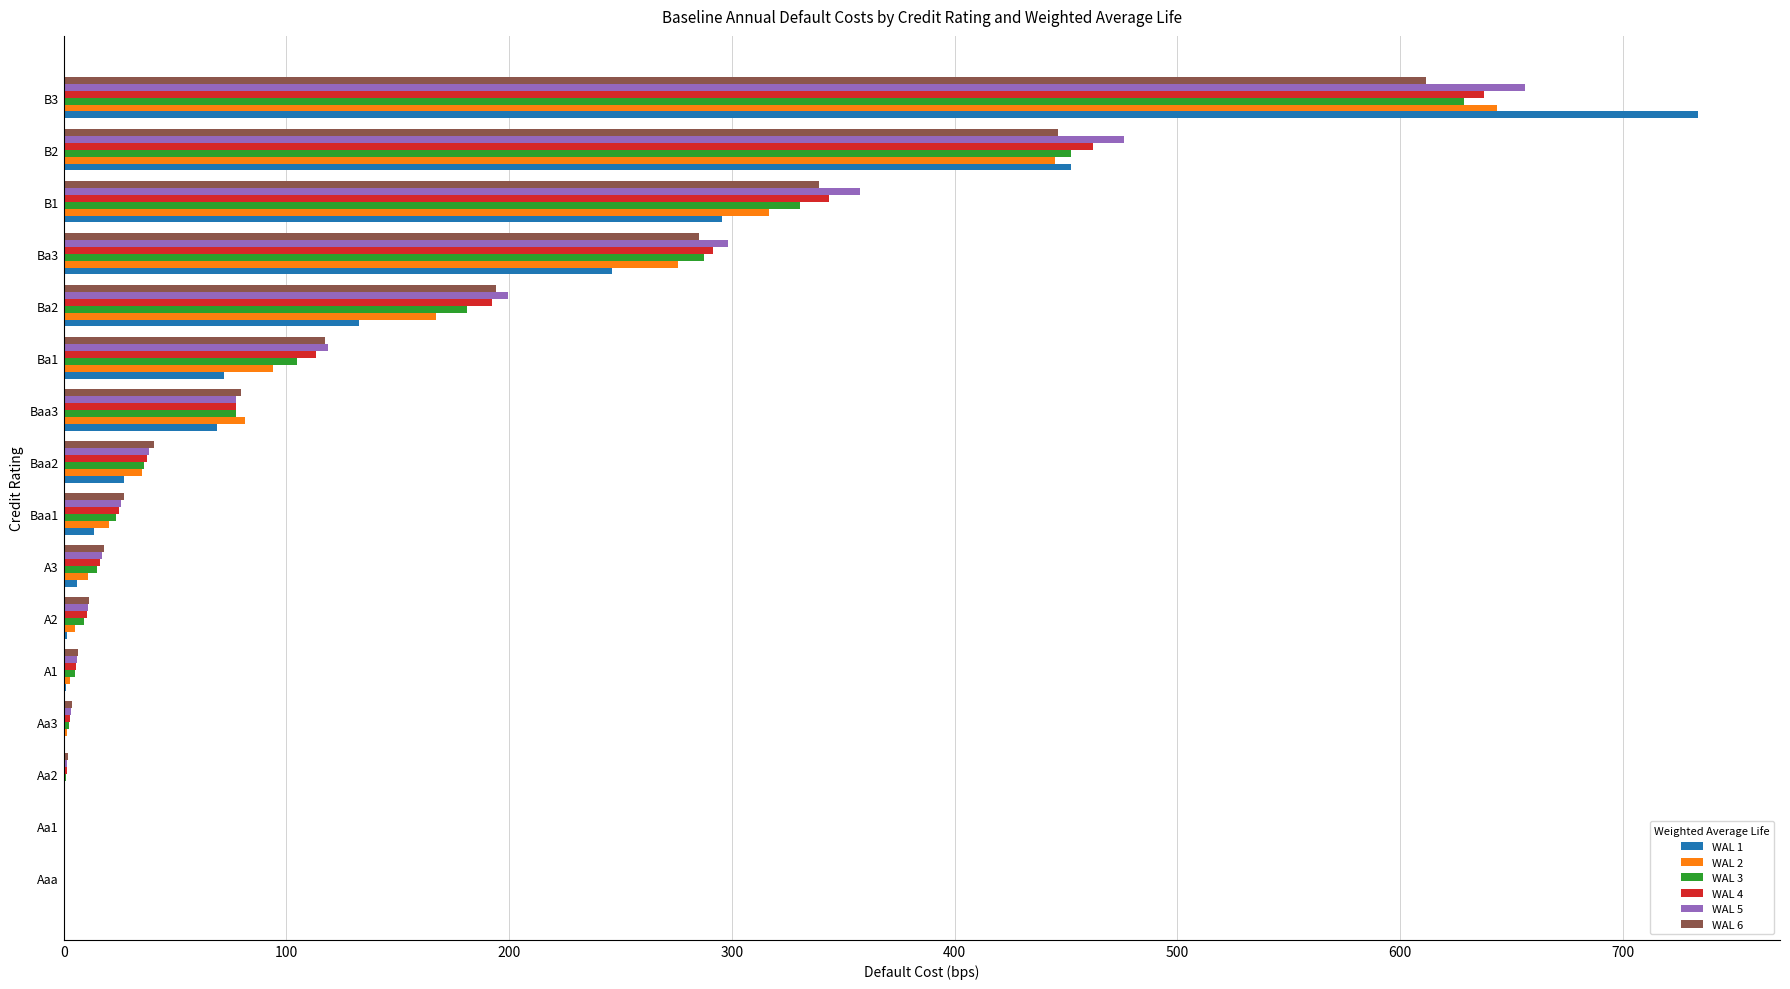

Between Baa2 and Baa3, which series saw the biggest shift?

WAL 2